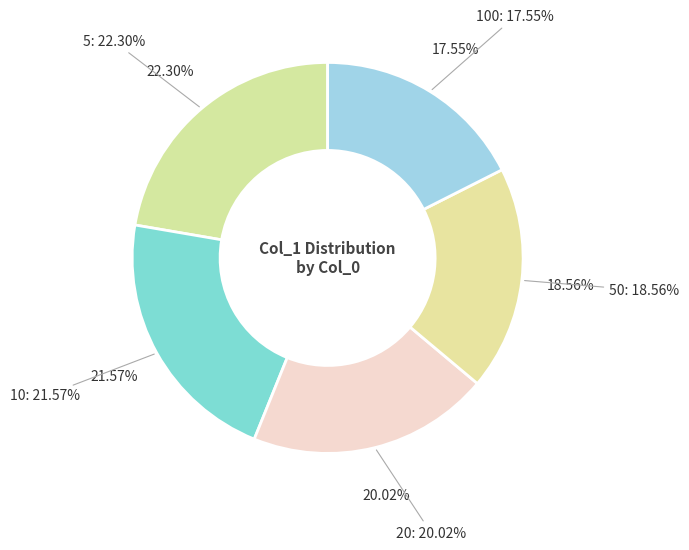

To the nearest percent, what is the average slice percentage?

20%